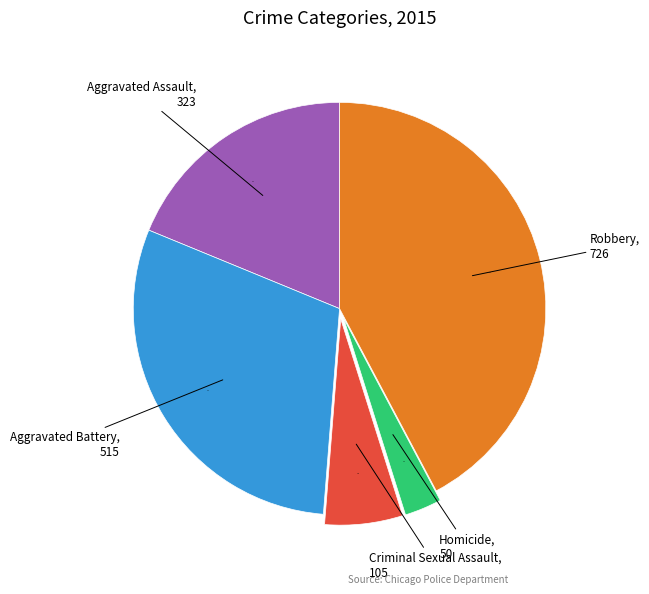

Between Homicide and Aggravated Assault, which is larger?

Aggravated Assault